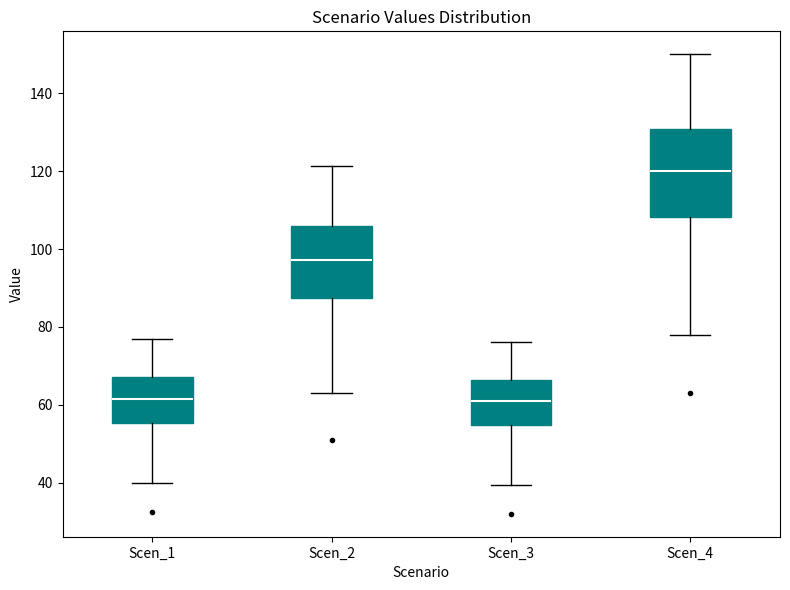

Which box has the highest median line?

Scen_4